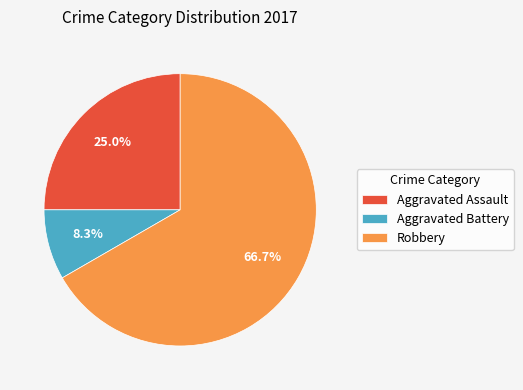

To the nearest percent, what is the combined percentage of Robbery and Aggravated Battery?

75%